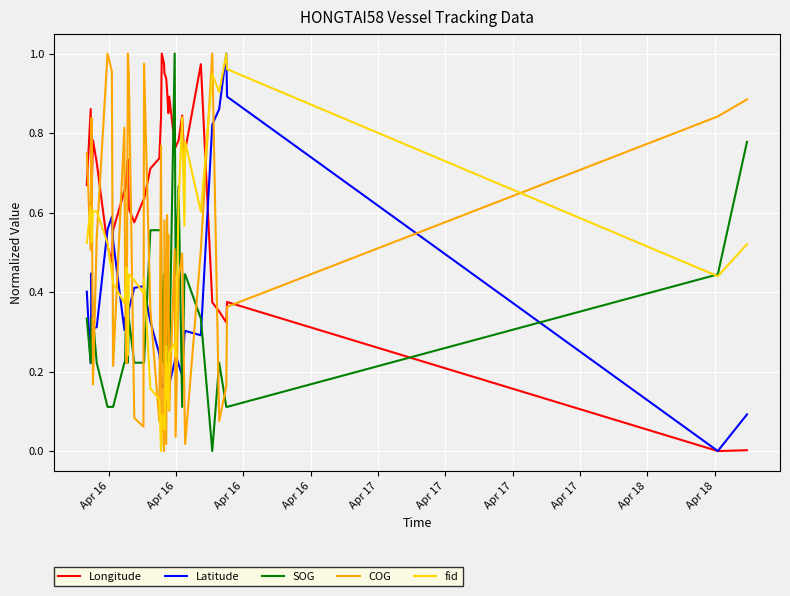

True or false: Latitude and COG intersect in this chart.

True